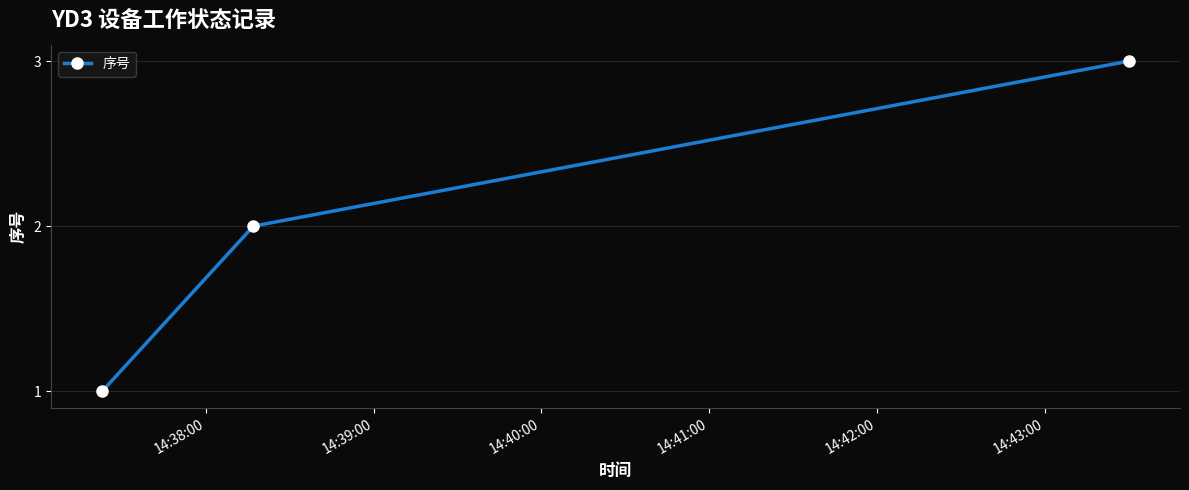

What is the sum of all values?

6